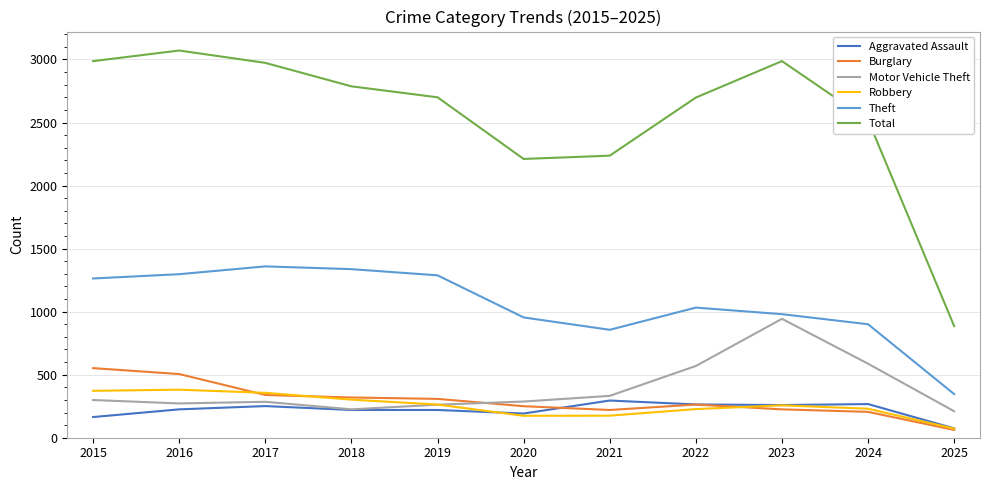

How many lines are shown in the chart?

6